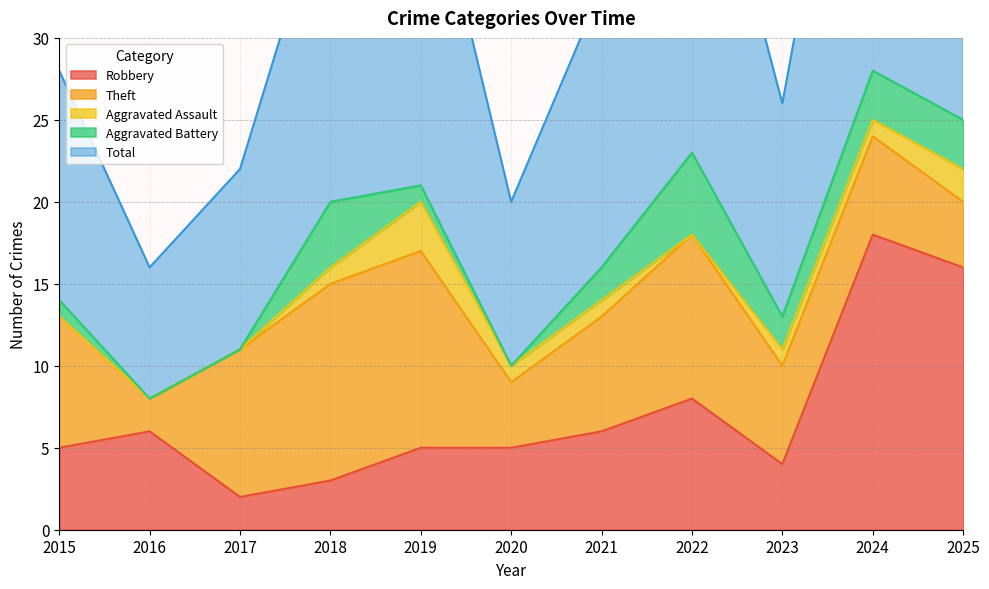

At which label is Theft closest to 7?

2021